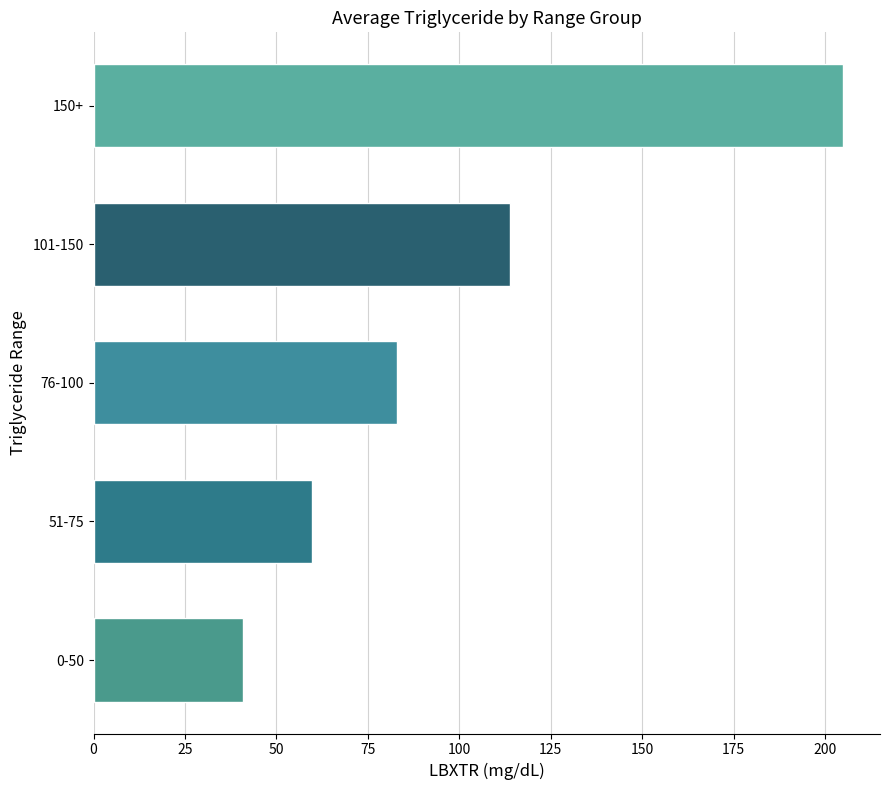

What is the sum of all values?

502.3